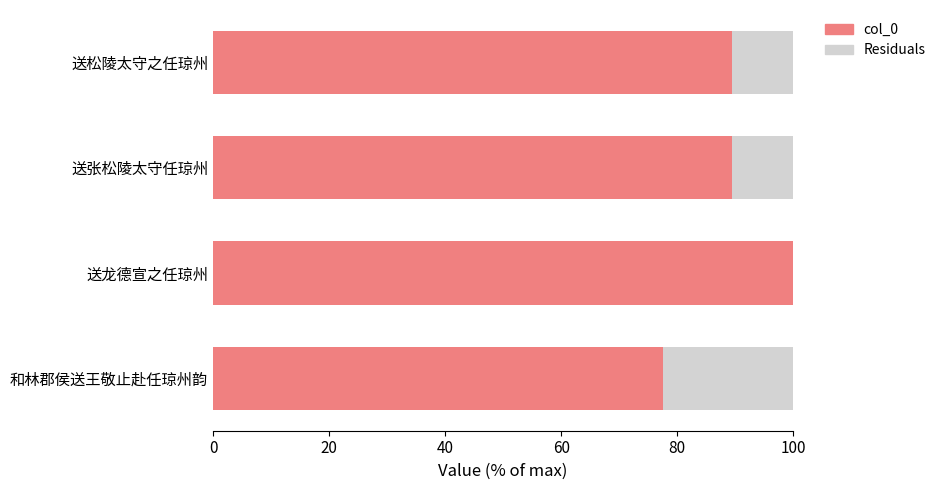

True or false: col_0 has a value of 162.8 at 送龙德宣之任琼州.

False